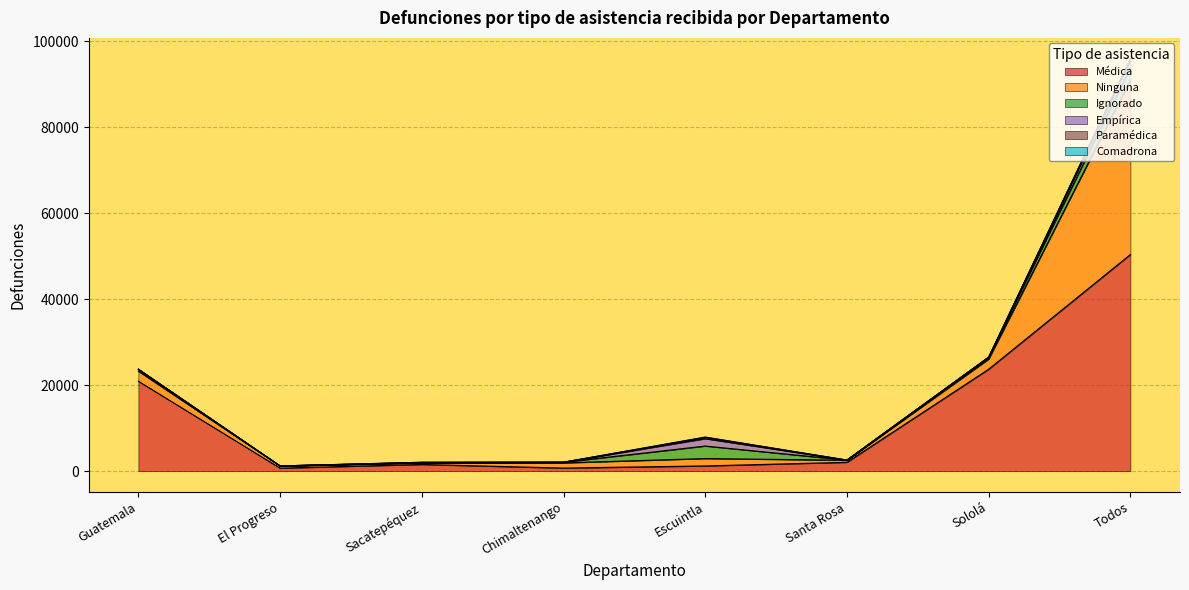

Reading right to left, extract all data points from this chart.

Médica: 50403	23719	2061	1214	718	1557	702	20917
Ninguna: 40592	2349	476	1716	1200	339	476	2349
Ignorado: 2910	412	30	2910	150	83	30	412
Empírica: 1716	18	0	1716	10	42	0	18
Paramédica: 308	21	6	308	5	40	6	21
Comadrona: 72	2	0	72	1	0	0	2